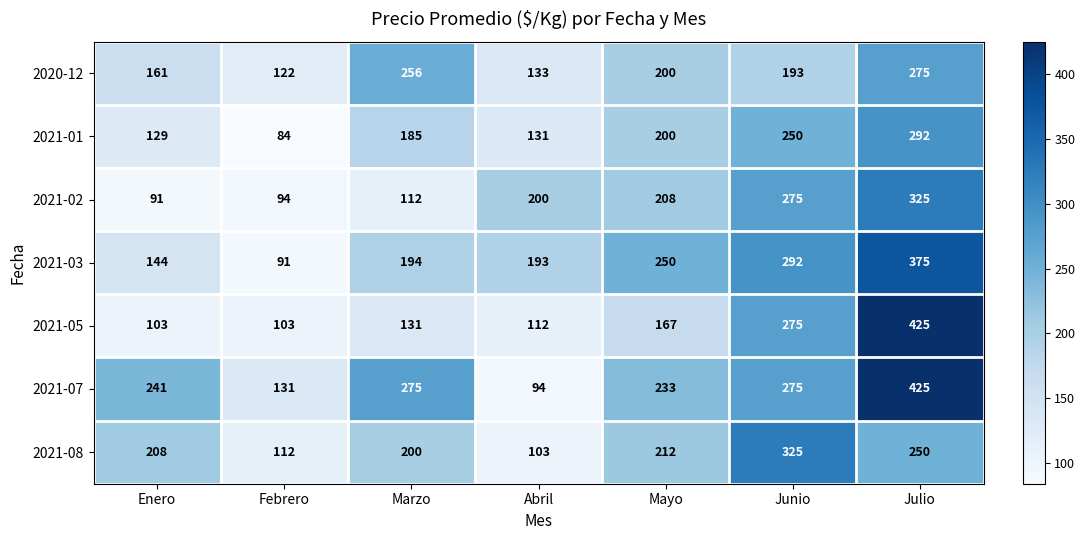

Is the value of 2021-05 at Mayo greater than the value of 2021-02 at Julio?

No